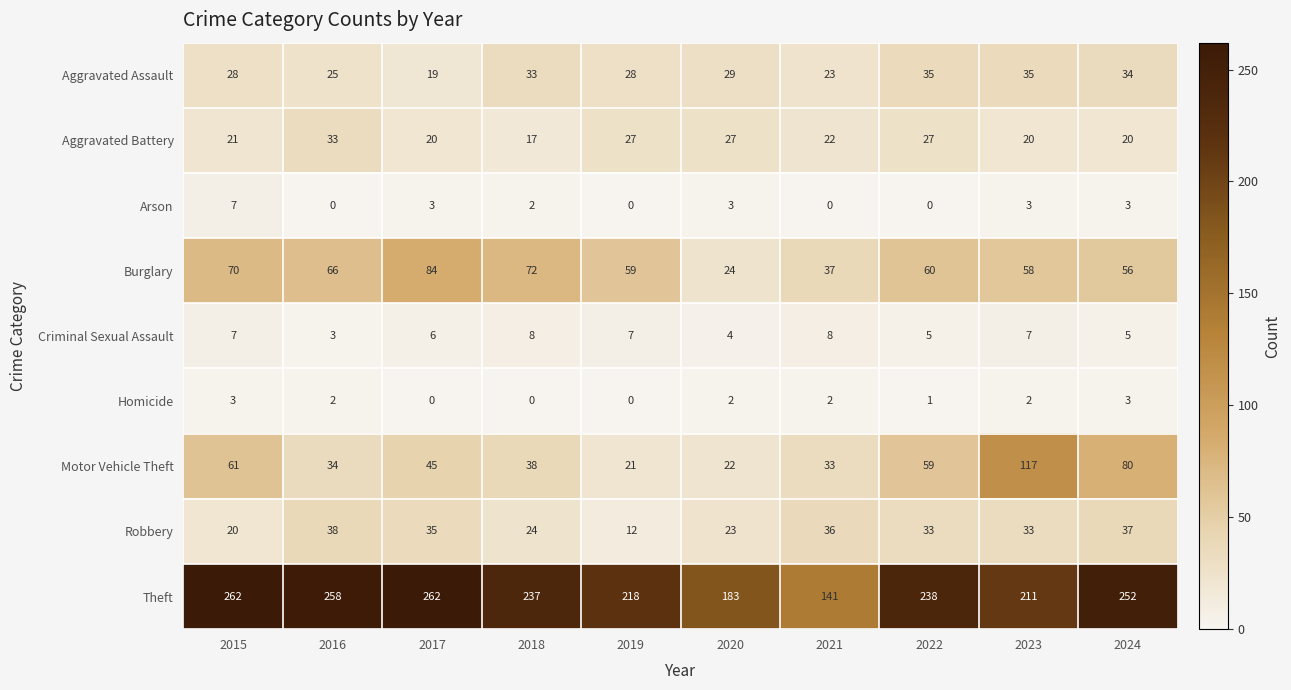

Where does the Aggravated Battery series first go above 22?

2016